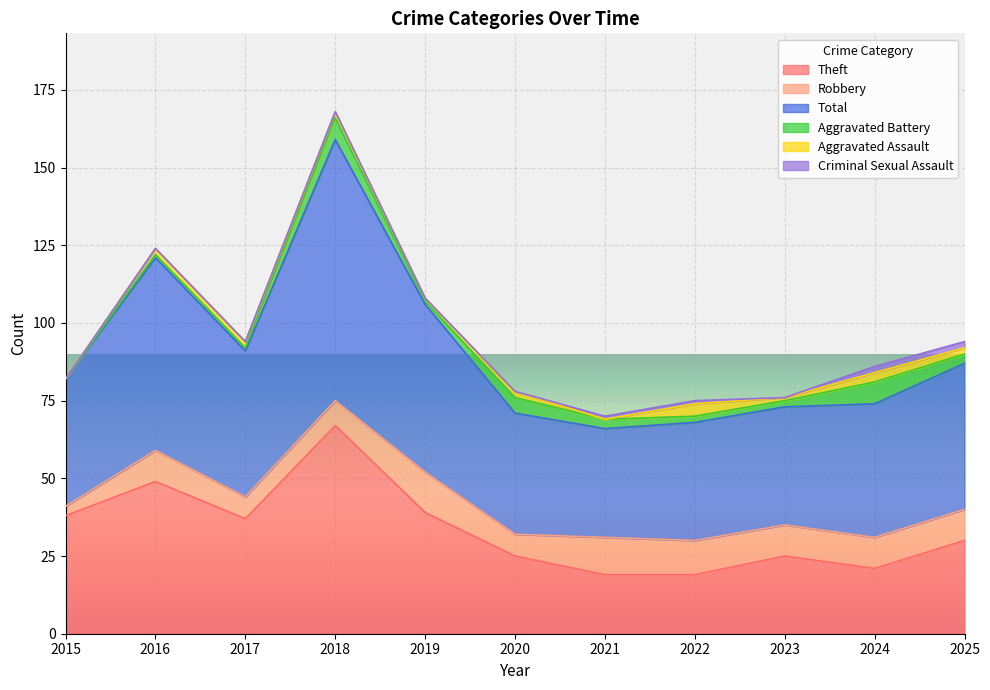

What is the approximate value of Criminal Sexual Assault at 2024?

2